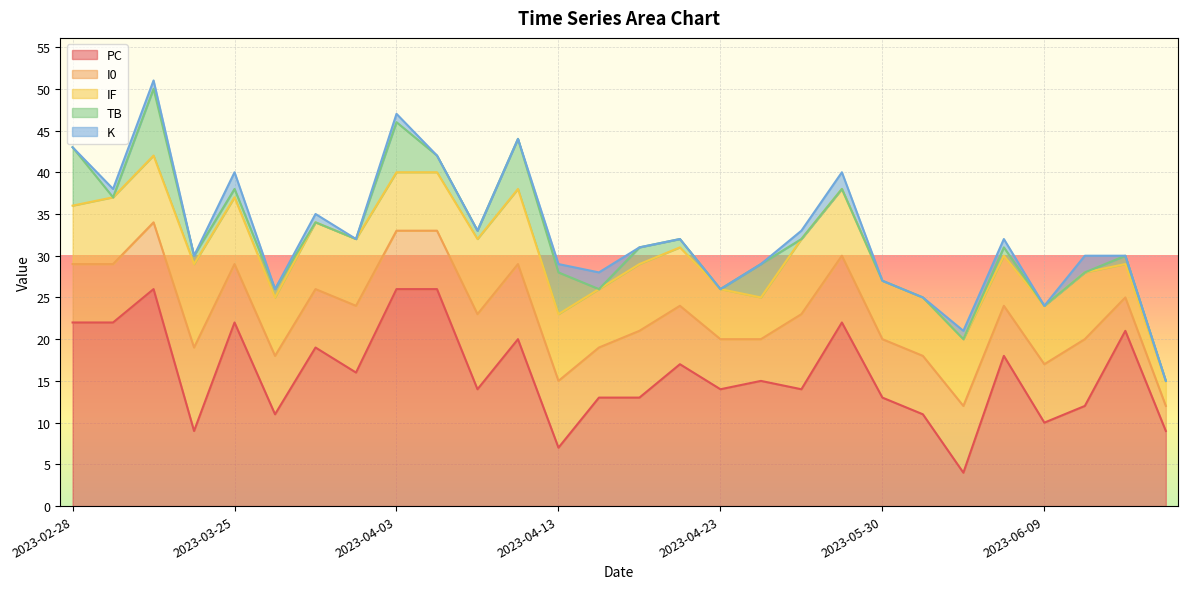

The value of IF at 2023-03-20 is 16. True or false?

False